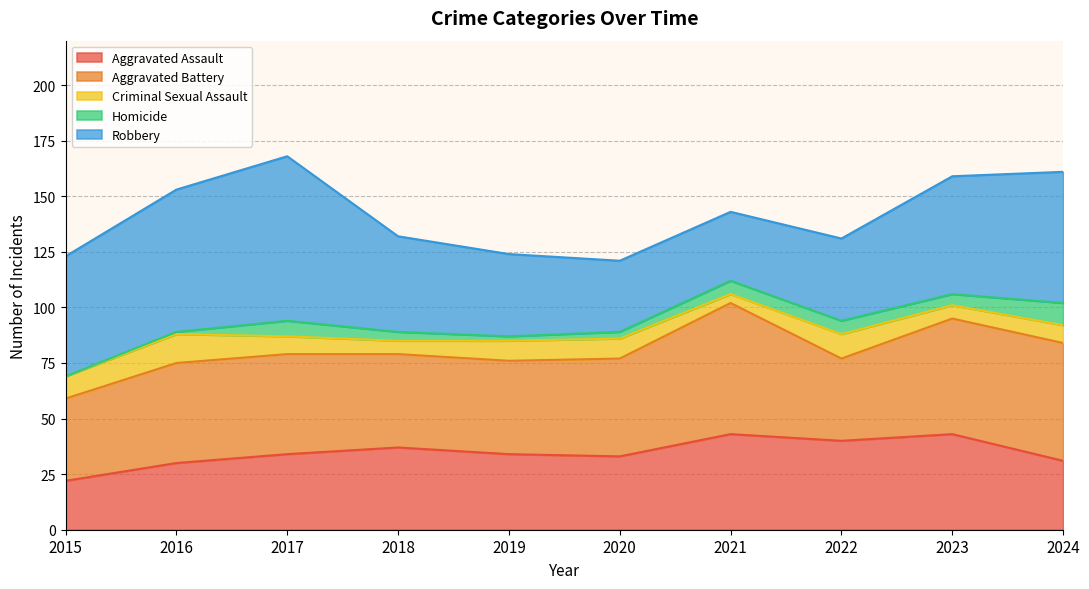

How many interior local peaks does the Robbery series have?

1